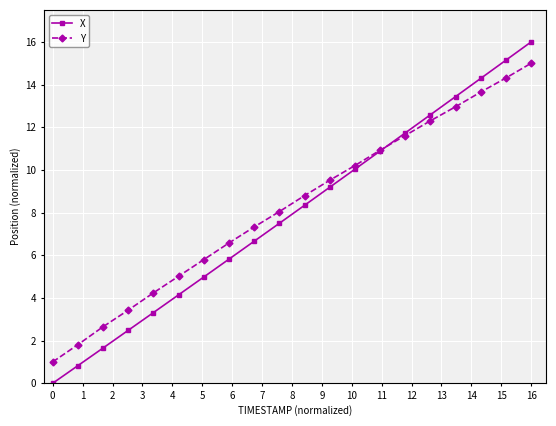

List the series in order of their peak value, highest first.

X, Y